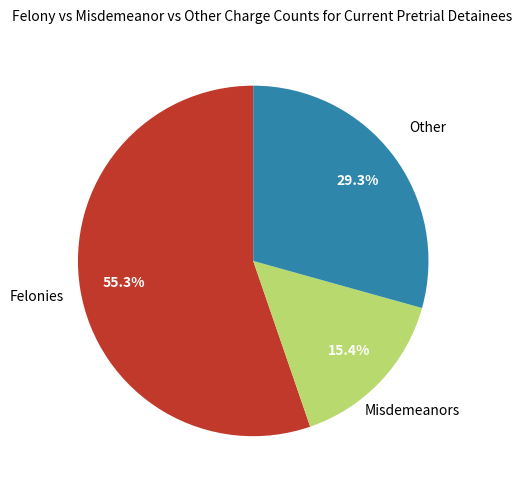

Combined, what portion of the pie is Felonies and Other?

84.6%